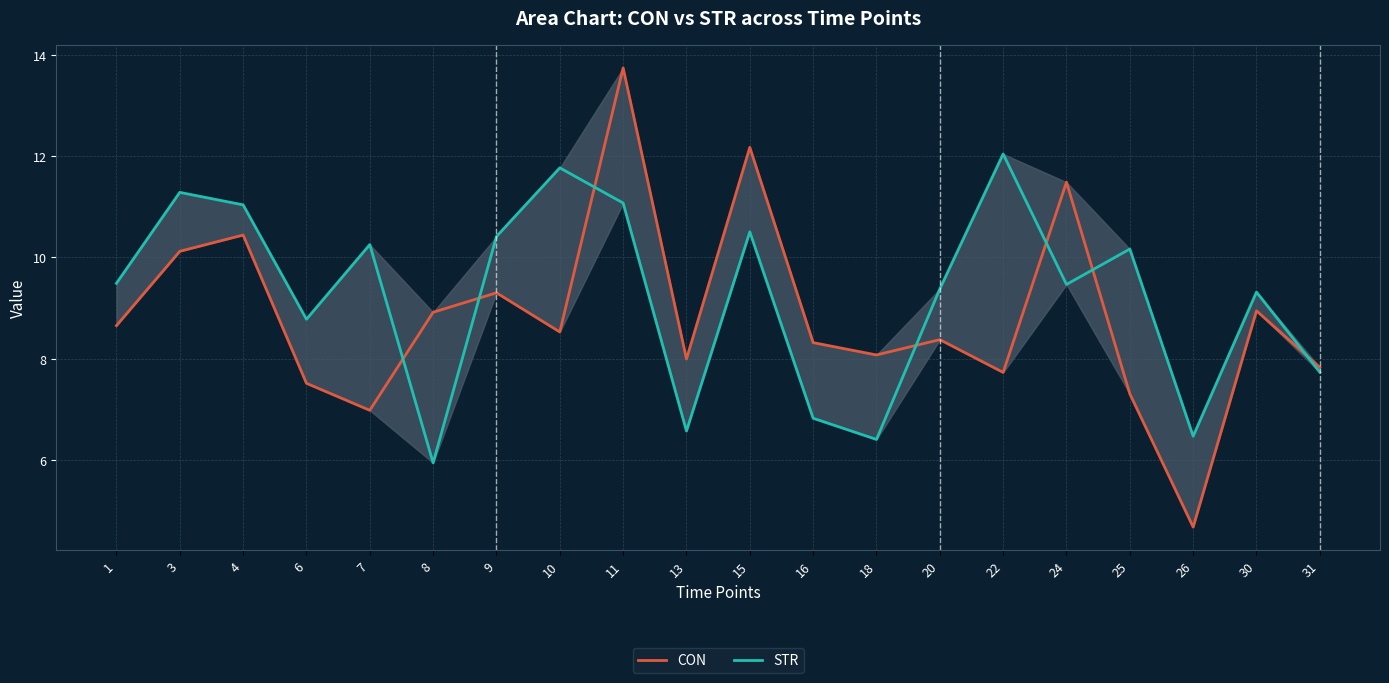

At which category is the sum across all series the highest?

11